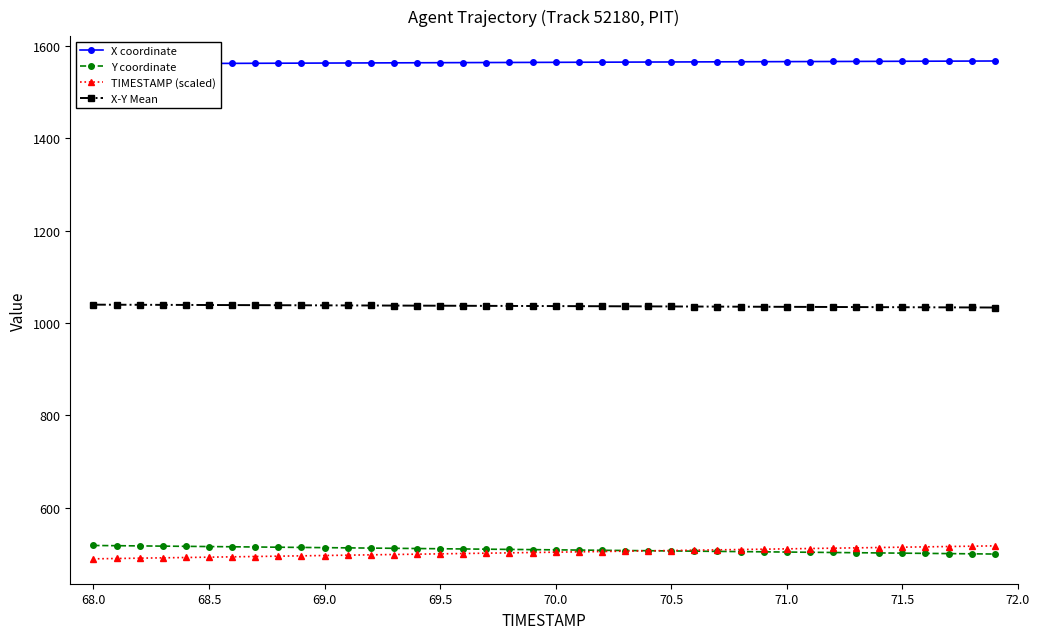

True or false: X-Y Mean and TIMESTAMP (scaled) cross at least once.

False